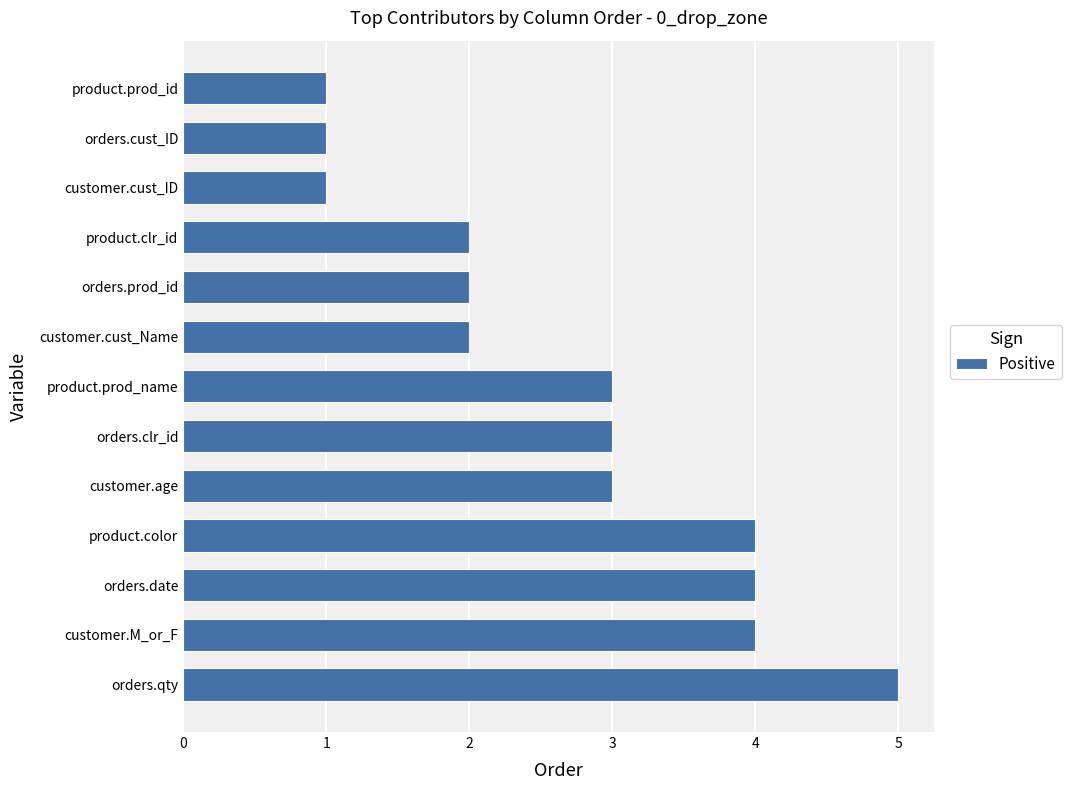

What is the sum of all values?

35